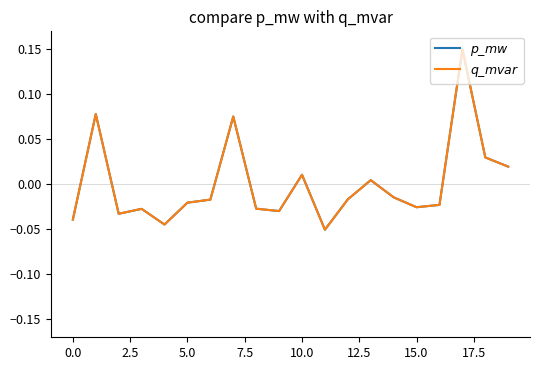

Does the chart have visible grid lines?

No